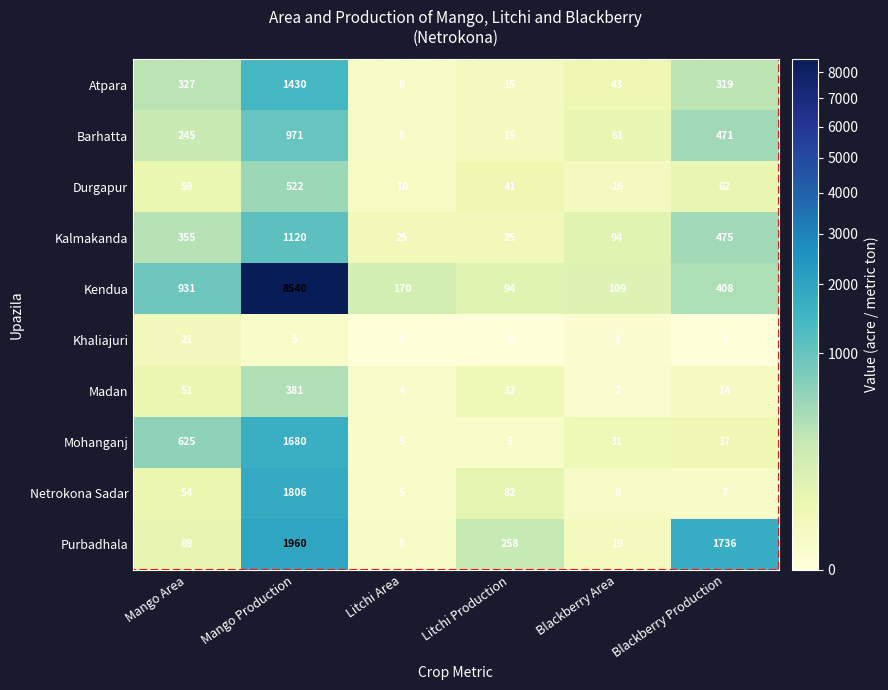

Rank the series by their maximum value, from lowest to highest.

Khaliajuri, Madan, Durgapur, Barhatta, Kalmakanda, Atpara, Mohanganj, Netrokona Sadar, Purbadhala, Kendua